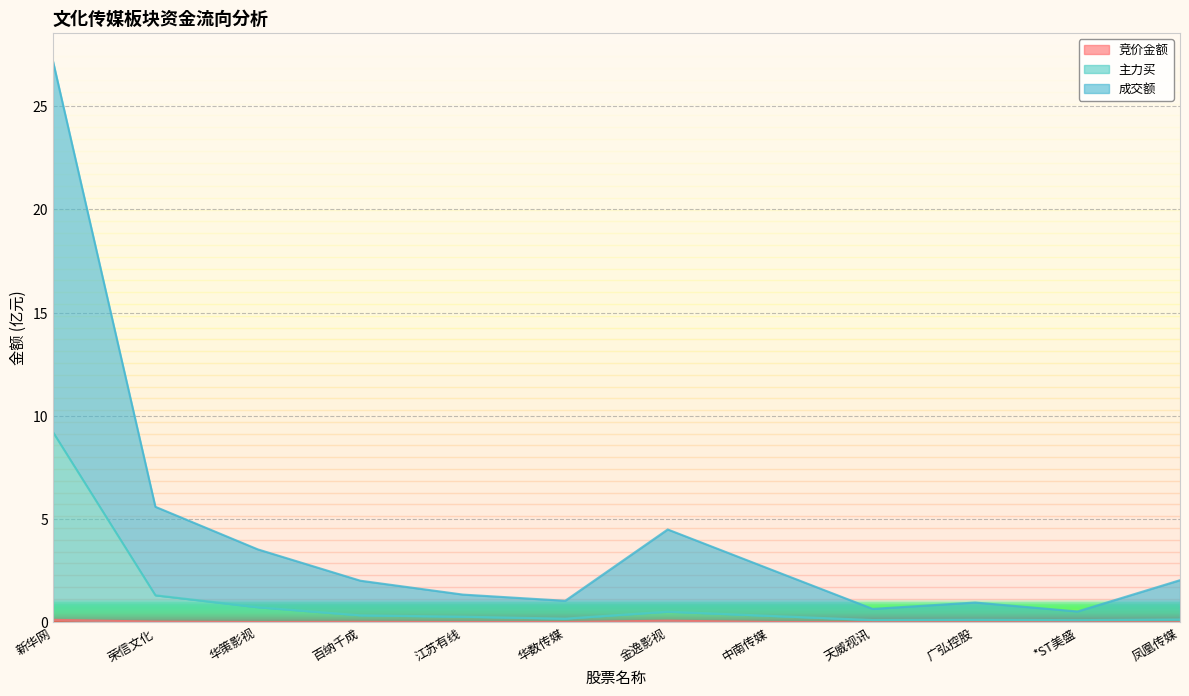

What is the value of the 成交额 point at the 7th from the left?

4.5